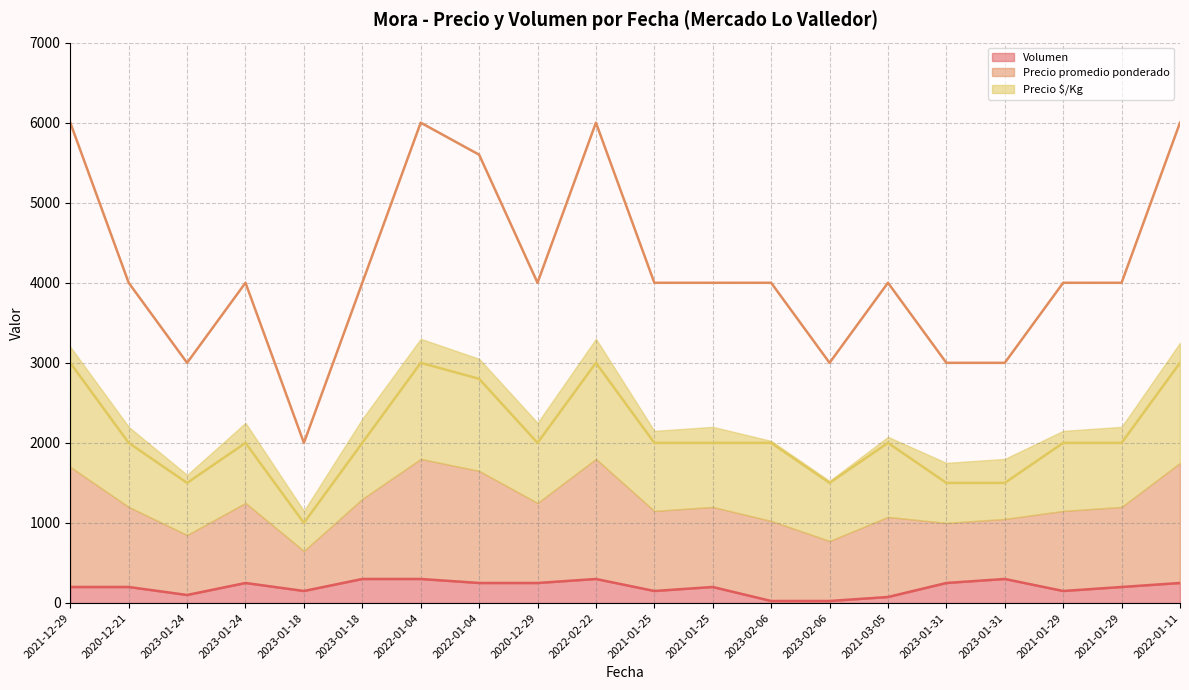

At which category is the sum across all series the highest?

2022-01-04